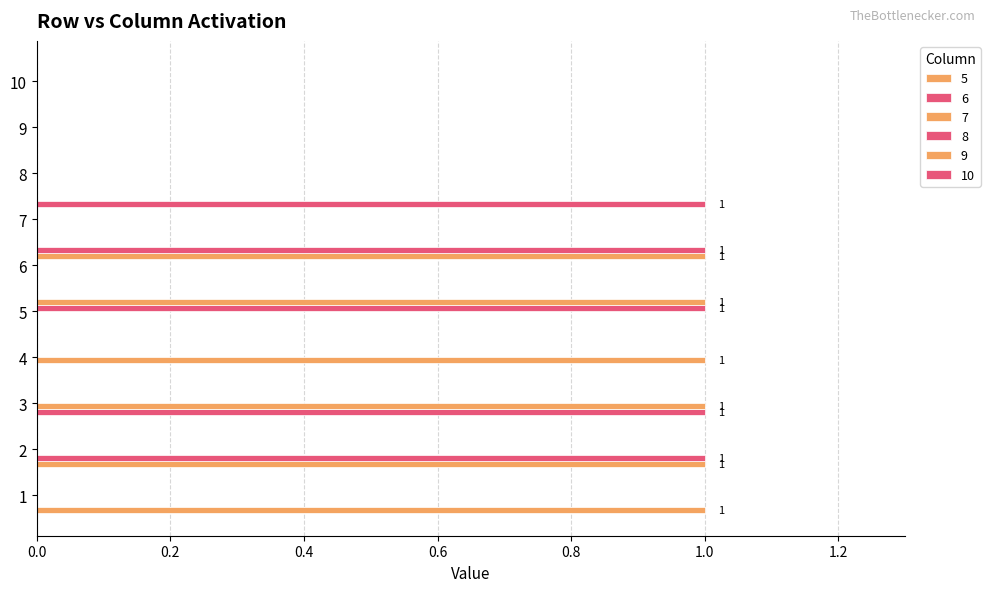

How many 7 values are between 0 and 1?

10